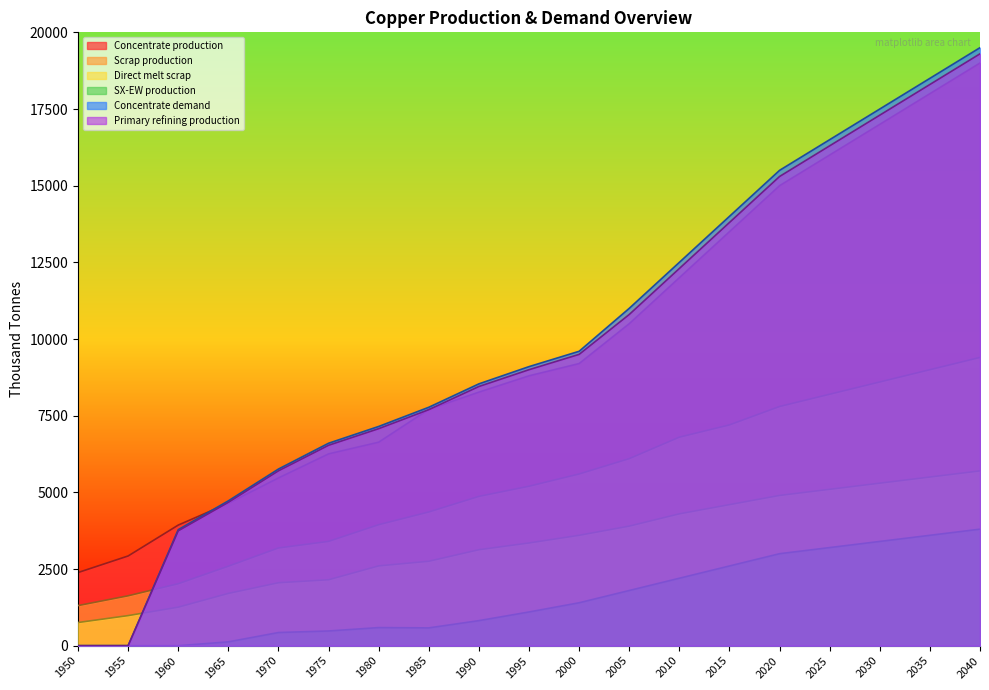

How many values in the Concentrate production series exceed 8800?

9